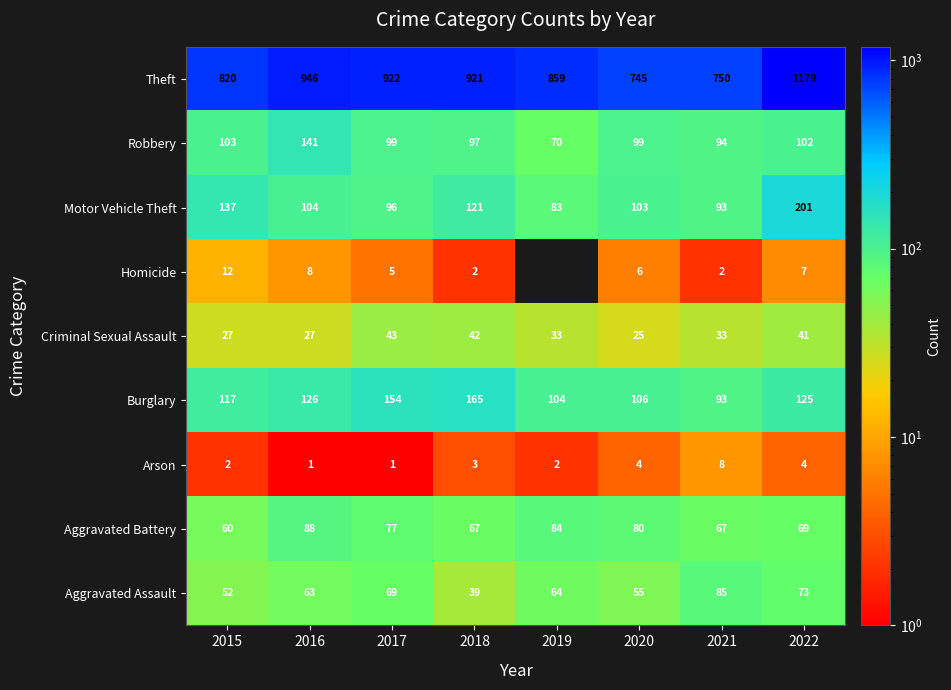

The value of Arson at 2019 is 2. True or false?

True